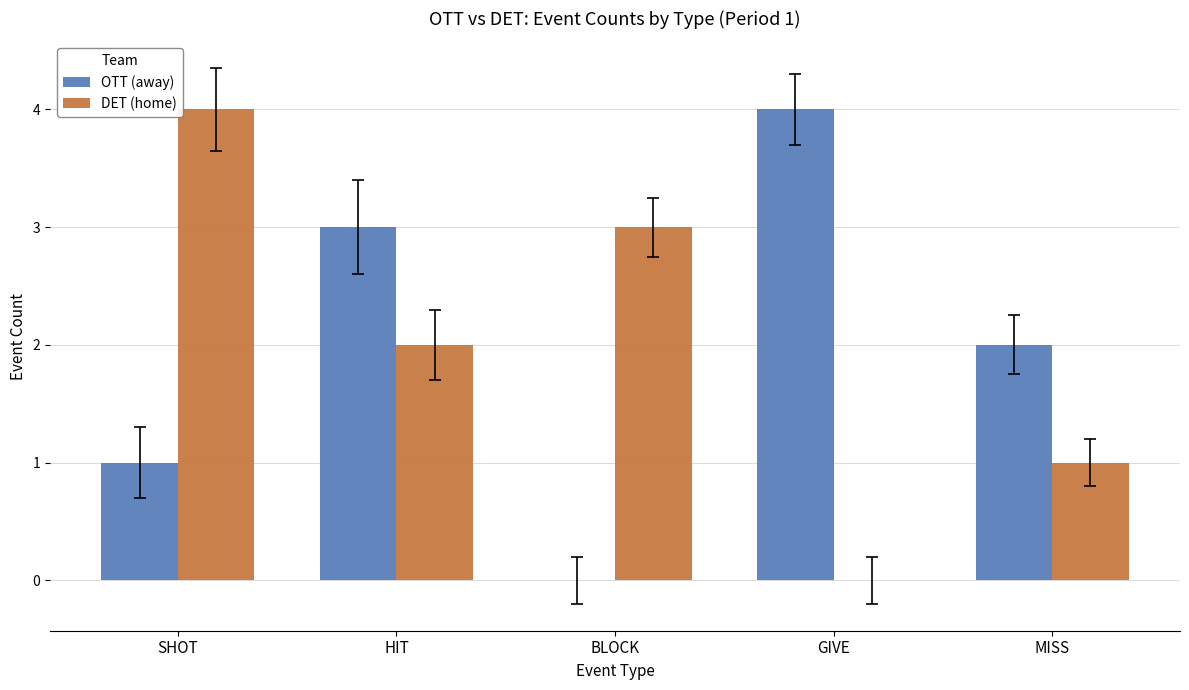

True or false: OTT (away) has a value of 1 at HIT.

False